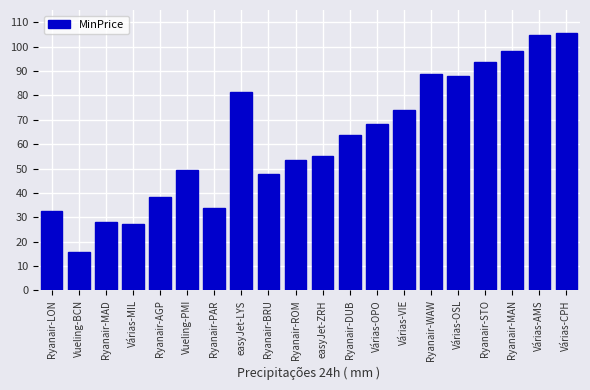

How many data points does each series have?

20